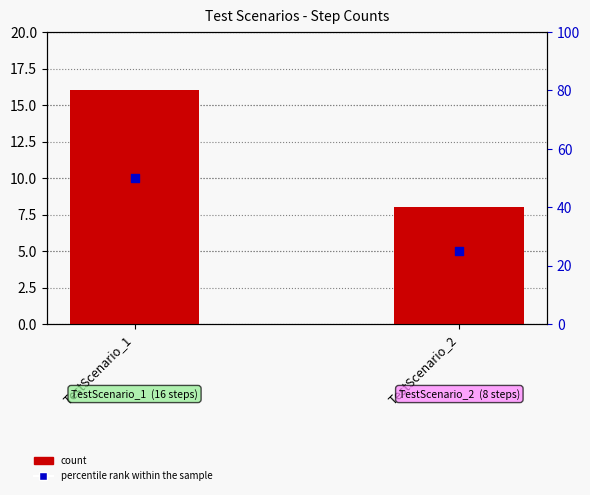

Which series has the largest total across all categories?

percentile rank within the sample